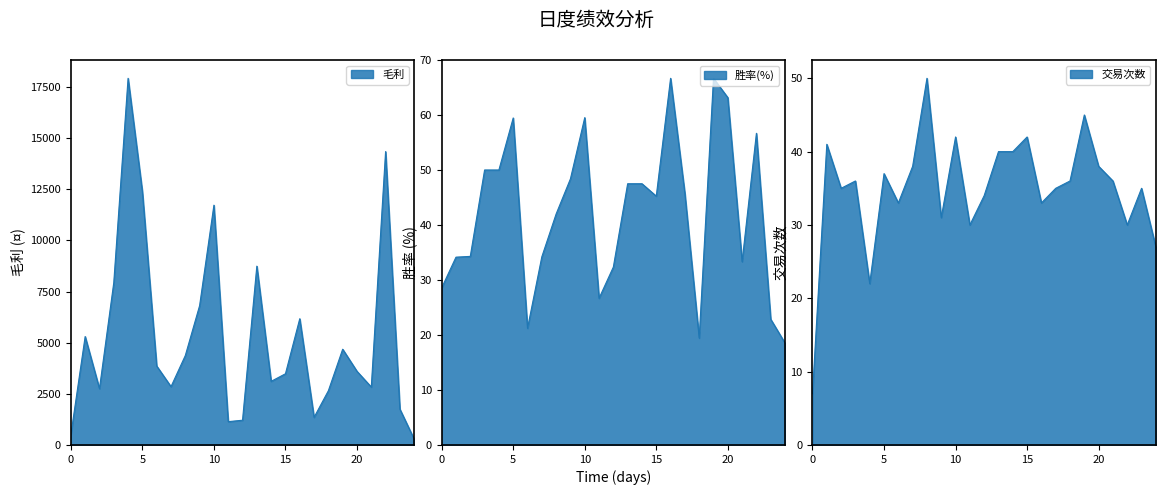

What is the approximate value of 毛利 at 2021-09-14?

3110.0